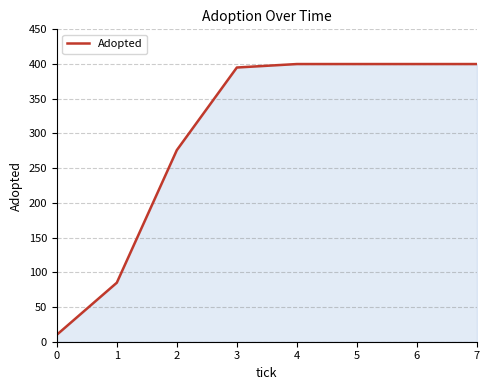

What is the average value?

296